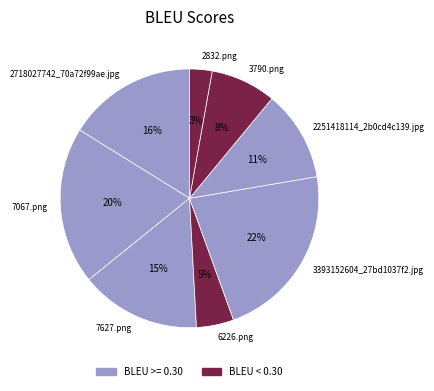

Which slice is the largest?

3393152604_27bd1037f2.jpg